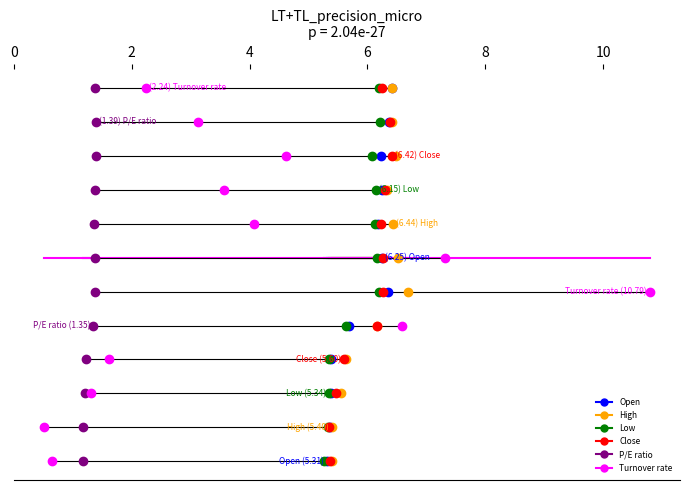

How many series are shown in this chart?

6